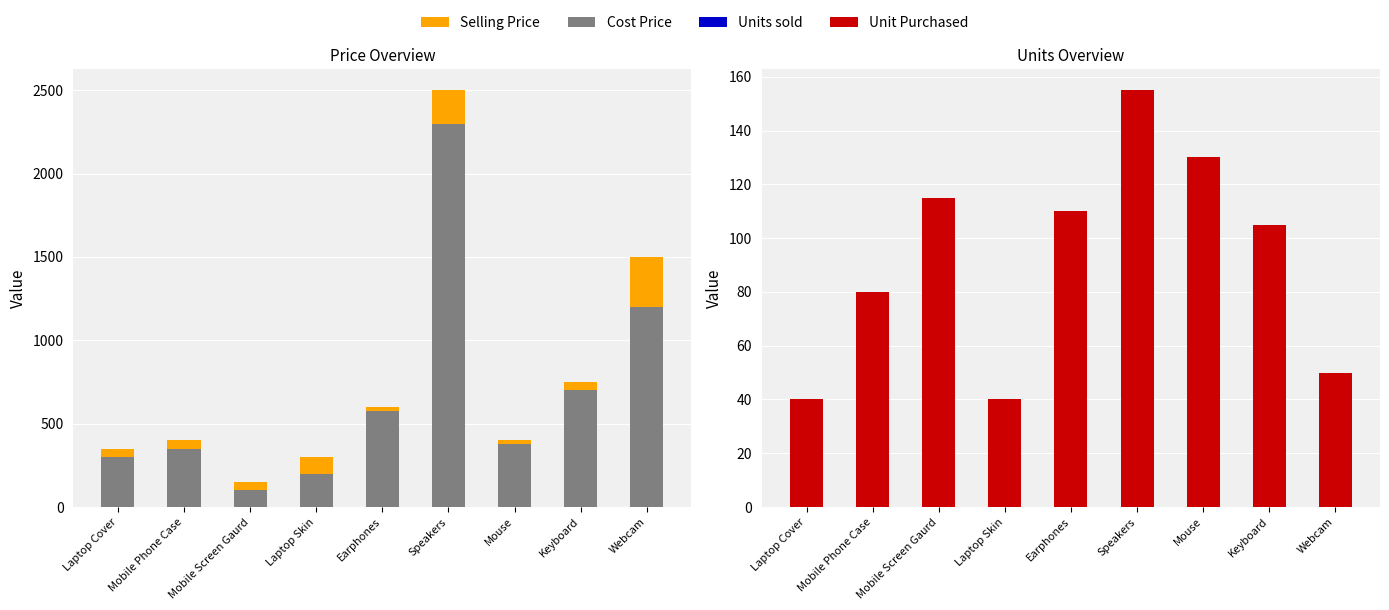

Reading left to right, extract all data points from this chart.

Selling Price: Laptop Cover=350	Mobile Phone Case=400	Mobile Screen Gaurd=150	Laptop Skin=300	Earphones=600	Speakers=2500	Mouse=400	Keyboard=750	Webcam=1500
Cost Price: Laptop Cover=300	Mobile Phone Case=350	Mobile Screen Gaurd=100	Laptop Skin=200	Earphones=575	Speakers=2300	Mouse=375	Keyboard=700	Webcam=1200
Units sold: Laptop Cover=35	Mobile Phone Case=70	Mobile Screen Gaurd=100	Laptop Skin=35	Earphones=110	Speakers=145	Mouse=130	Keyboard=95	Webcam=40
Unit Purchased: Laptop Cover=40	Mobile Phone Case=80	Mobile Screen Gaurd=115	Laptop Skin=40	Earphones=110	Speakers=155	Mouse=130	Keyboard=105	Webcam=50